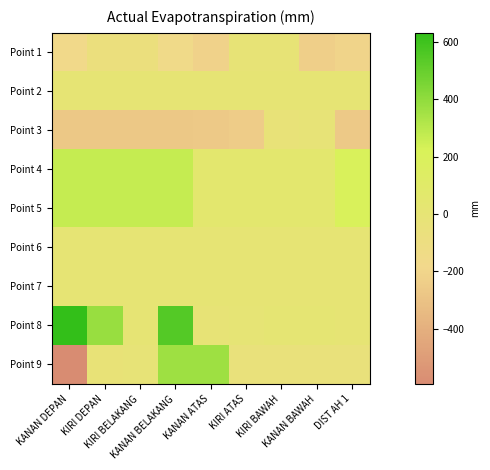

Reading left to right, extract all data points from this chart.

Point 1: KANAN DEPAN=-171.4	KIRI DEPAN=-71.2	KIRI BELAKANG=-71.3	KANAN BELAKANG=-160.1	KANAN ATAS=-218.8	KIRI ATAS=-9.7	KIRI BAWAH=-8.9	KANAN BAWAH=-231.2	DIST AH 1=-210.1
Point 2: KANAN DEPAN=0.1	KIRI DEPAN=0.1	KIRI BELAKANG=0.1	KANAN BELAKANG=0.1	KANAN ATAS=0.1	KIRI ATAS=0.1	KIRI BAWAH=0.1	KANAN BAWAH=0.1	DIST AH 1=0.5
Point 3: KANAN DEPAN=-271.5	KIRI DEPAN=-271.5	KIRI BELAKANG=-271.5	KANAN BELAKANG=-271.5	KANAN ATAS=-264.9	KIRI ATAS=-251.8	KIRI BAWAH=-24.6	KANAN BAWAH=-15.4	DIST AH 1=-265.2
Point 4: KANAN DEPAN=271.5	KIRI DEPAN=271.5	KIRI BELAKANG=271.5	KANAN BELAKANG=271.5	KANAN ATAS=48.0	KIRI ATAS=48.0	KIRI BAWAH=48.0	KANAN BAWAH=48.0	DIST AH 1=210.0
Point 5: KANAN DEPAN=271.5	KIRI DEPAN=271.5	KIRI BELAKANG=271.5	KANAN BELAKANG=271.5	KANAN ATAS=48.0	KIRI ATAS=48.0	KIRI BAWAH=48.1	KANAN BAWAH=48.0	DIST AH 1=210.1
Point 6: KANAN DEPAN=-0.0	KIRI DEPAN=0.0	KIRI BELAKANG=0.0	KANAN BELAKANG=-0.0	KANAN ATAS=0.0	KIRI ATAS=0.0	KIRI BAWAH=0.1	KANAN BAWAH=0.0	DIST AH 1=0.1
Point 7: KANAN DEPAN=0.0	KIRI DEPAN=0.0	KIRI BELAKANG=0.0	KANAN BELAKANG=0.0	KANAN ATAS=0.0	KIRI ATAS=0.0	KIRI BAWAH=0.0	KANAN BAWAH=0.0	DIST AH 1=0.0
Point 8: KANAN DEPAN=630.9	KIRI DEPAN=380.0	KIRI BELAKANG=2.3	KANAN BELAKANG=546.2	KANAN ATAS=-5.1	KIRI ATAS=-4.1	KIRI BAWAH=14.0	KANAN BAWAH=14.0	DIST AH 1=0.0
Point 9: KANAN DEPAN=-592.9	KIRI DEPAN=-20.8	KIRI BELAKANG=-17.5	KANAN BELAKANG=364.2	KANAN ATAS=364.2	KIRI ATAS=-48.0	KIRI BAWAH=-48.0	KANAN BAWAH=-48.1	DIST AH 1=-48.0